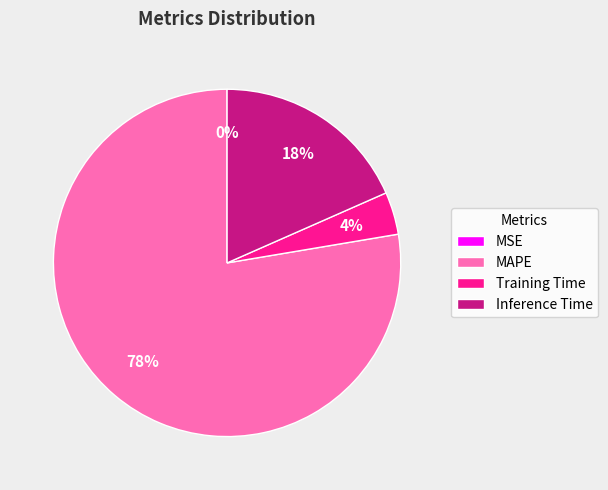

What percentage is the Inference Time slice, to the nearest percent?

18%